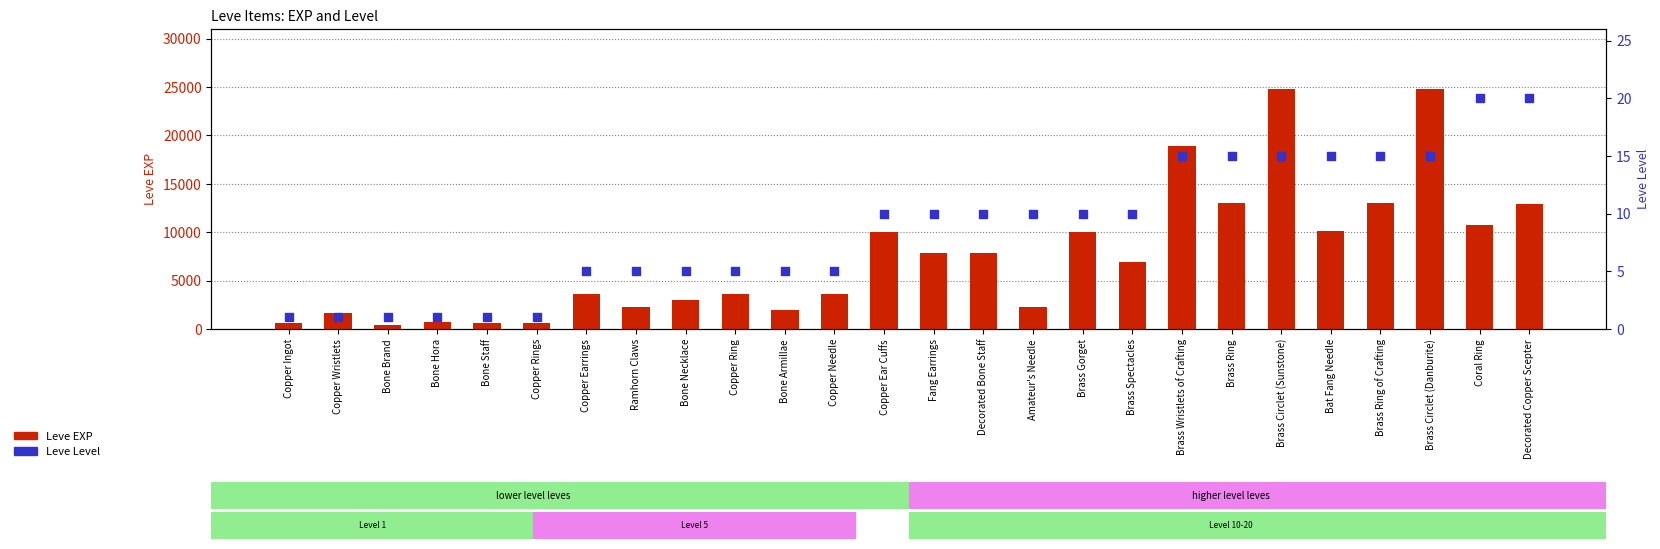

Which series contains the lowest Y value?

Leve Level